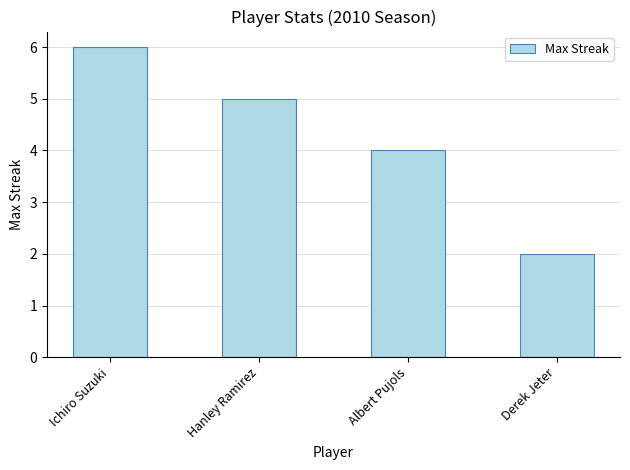

What is the minimum value shown in the chart?

2